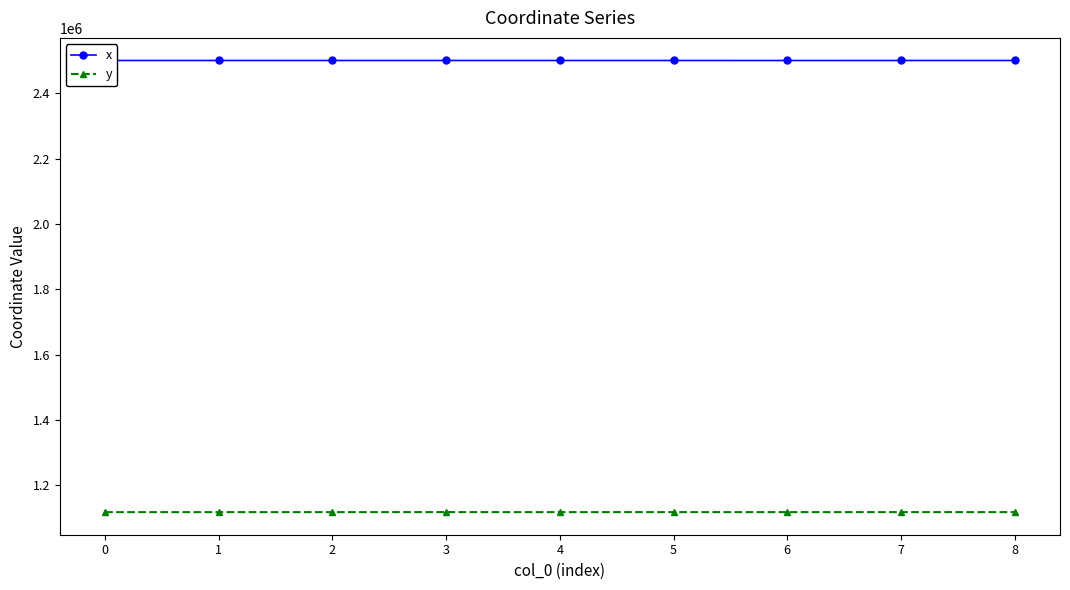

What is the difference between the y values at 0 and 3?

77.9